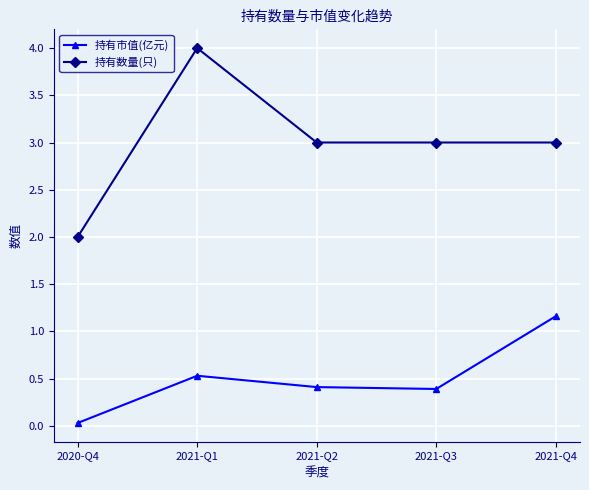

What is the label of the 3rd point from the left?

2021-Q2